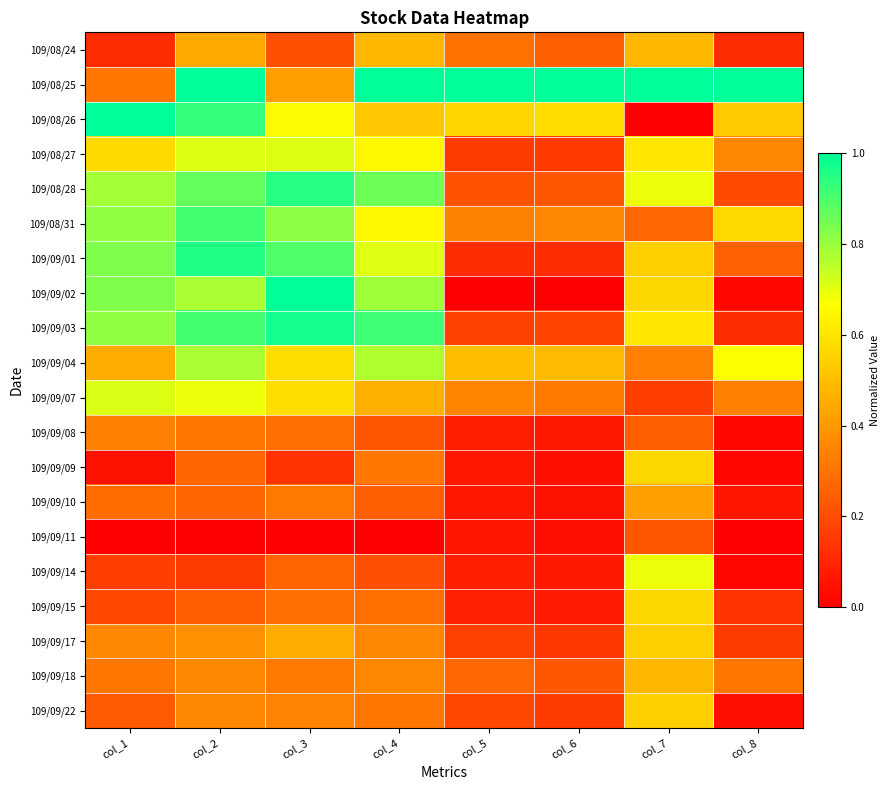

Reading left to right, transcribe all the data shown in this chart.

109/08/24: col_1=0.1	col_2=0.4	col_3=0.2	col_4=0.5	col_5=0.3	col_6=0.2	col_7=0.5	col_8=0.1
109/08/25: col_1=0.3	col_2=1.0	col_3=0.4	col_4=1.0	col_5=1.0	col_6=1.0	col_7=1.0	col_8=1.0
109/08/26: col_1=1.0	col_2=0.9	col_3=0.7	col_4=0.5	col_5=0.6	col_6=0.6	col_7=0.0	col_8=0.5
109/08/27: col_1=0.6	col_2=0.7	col_3=0.7	col_4=0.6	col_5=0.2	col_6=0.2	col_7=0.6	col_8=0.4
109/08/28: col_1=0.8	col_2=0.9	col_3=0.9	col_4=0.9	col_5=0.2	col_6=0.2	col_7=0.7	col_8=0.2
109/08/31: col_1=0.8	col_2=0.9	col_3=0.8	col_4=0.6	col_5=0.3	col_6=0.4	col_7=0.3	col_8=0.6
109/09/01: col_1=0.8	col_2=1.0	col_3=0.9	col_4=0.7	col_5=0.1	col_6=0.1	col_7=0.5	col_8=0.3
109/09/02: col_1=0.8	col_2=0.8	col_3=1.0	col_4=0.8	col_5=0.0	col_6=0.0	col_7=0.6	col_8=0.0
109/09/03: col_1=0.8	col_2=0.9	col_3=1.0	col_4=0.9	col_5=0.2	col_6=0.2	col_7=0.6	col_8=0.1
109/09/04: col_1=0.5	col_2=0.8	col_3=0.6	col_4=0.8	col_5=0.5	col_6=0.5	col_7=0.3	col_8=0.7
109/09/07: col_1=0.7	col_2=0.7	col_3=0.6	col_4=0.5	col_5=0.3	col_6=0.3	col_7=0.2	col_8=0.3
109/09/08: col_1=0.3	col_2=0.3	col_3=0.3	col_4=0.2	col_5=0.1	col_6=0.1	col_7=0.3	col_8=0.0
109/09/09: col_1=0.0	col_2=0.3	col_3=0.1	col_4=0.3	col_5=0.1	col_6=0.0	col_7=0.6	col_8=0.0
109/09/10: col_1=0.3	col_2=0.3	col_3=0.3	col_4=0.2	col_5=0.1	col_6=0.0	col_7=0.4	col_8=0.1
109/09/11: col_1=0.0	col_2=0.0	col_3=0.0	col_4=0.0	col_5=0.1	col_6=0.0	col_7=0.2	col_8=0.0
109/09/14: col_1=0.2	col_2=0.2	col_3=0.3	col_4=0.2	col_5=0.1	col_6=0.1	col_7=0.7	col_8=0.0
109/09/15: col_1=0.2	col_2=0.2	col_3=0.3	col_4=0.3	col_5=0.1	col_6=0.1	col_7=0.6	col_8=0.1
109/09/17: col_1=0.4	col_2=0.4	col_3=0.4	col_4=0.4	col_5=0.2	col_6=0.1	col_7=0.5	col_8=0.2
109/09/18: col_1=0.3	col_2=0.4	col_3=0.3	col_4=0.4	col_5=0.3	col_6=0.2	col_7=0.5	col_8=0.3
109/09/22: col_1=0.2	col_2=0.4	col_3=0.3	col_4=0.3	col_5=0.2	col_6=0.2	col_7=0.5	col_8=0.0